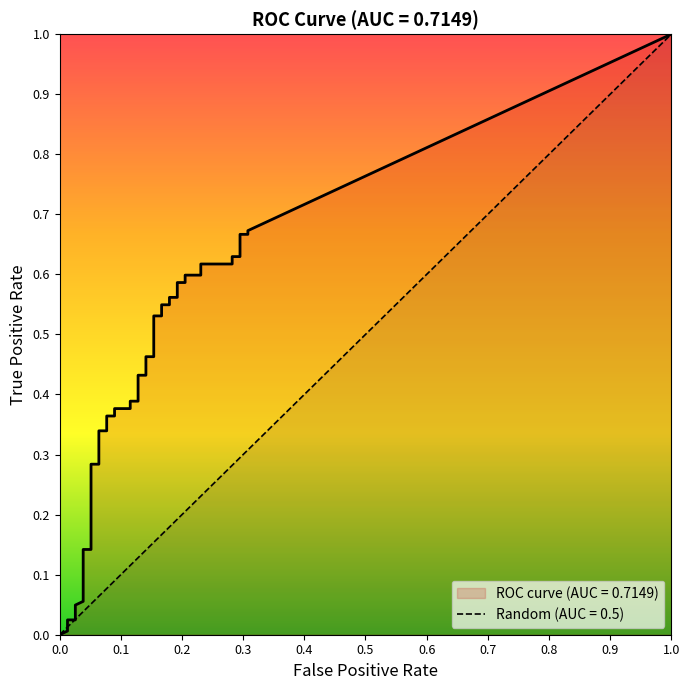

What is the value of the random point at the 9th from the left?

0.1